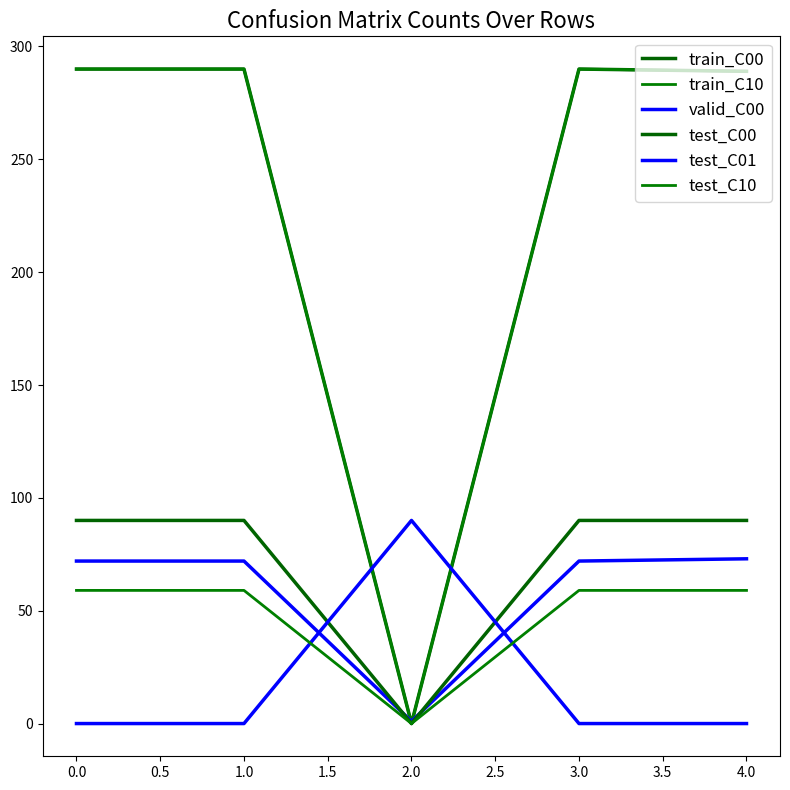

Is this an area chart (filled region under the line)?

No